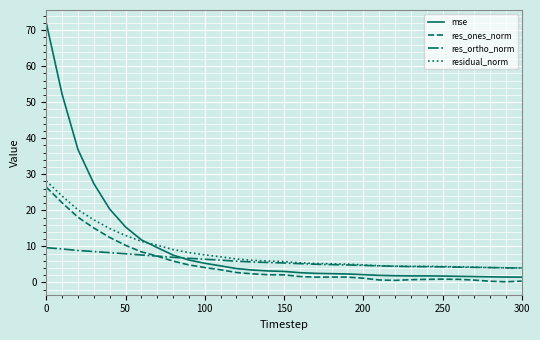

True or false: res_ones_norm and residual_norm cross at least once.

False